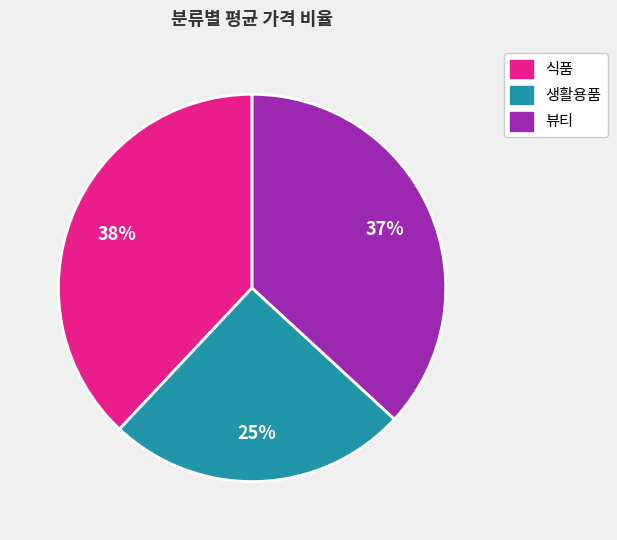

To the nearest percent, what is the average slice percentage?

33%